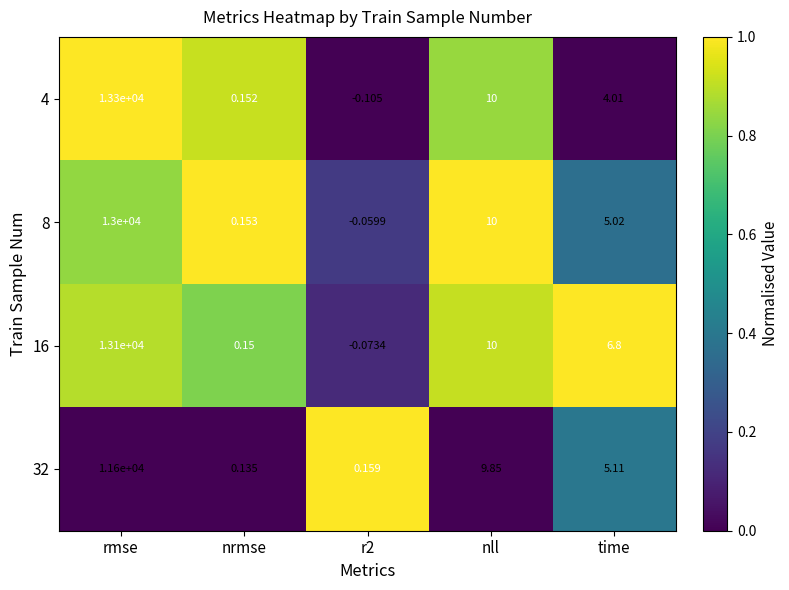

Where is 32 nearest to the value 5800?

nll